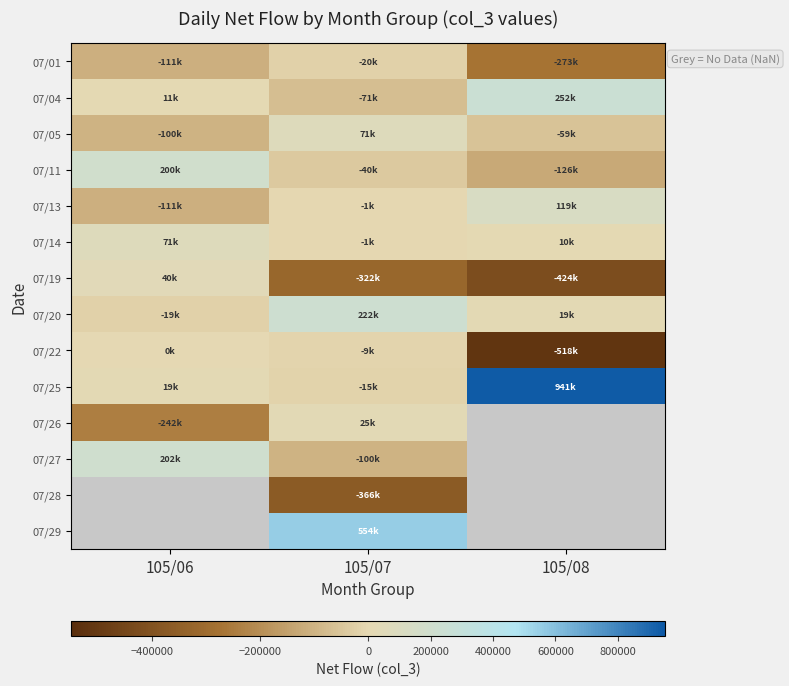

What is the sum of all 07/25 values?

945000.0